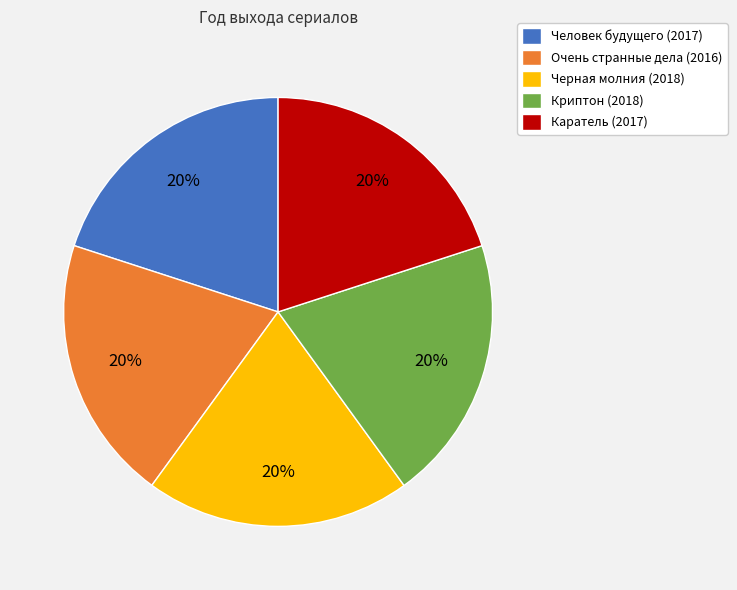

How many segments does this pie chart have?

5